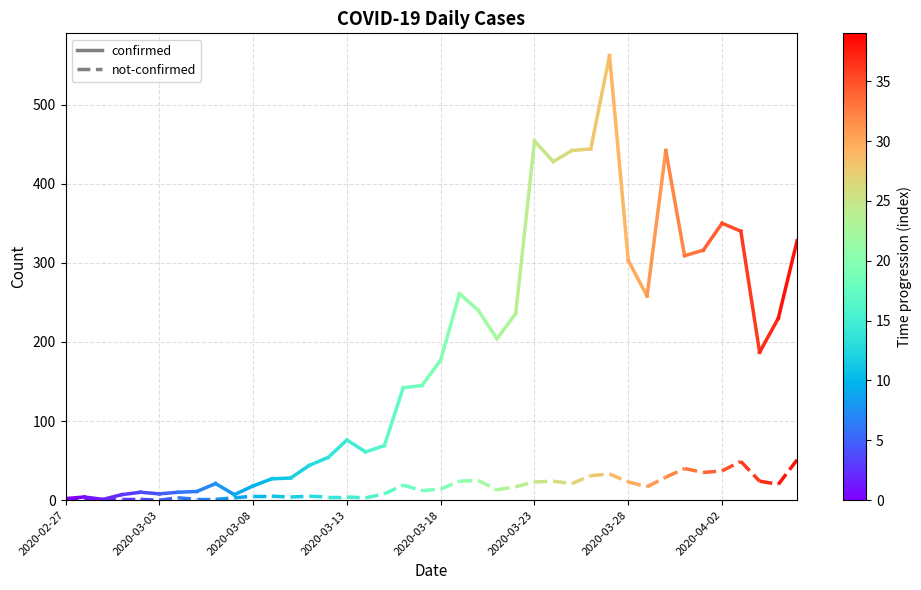

True or false: not-confirmed has a value of 0 at 2020-03-03.

True